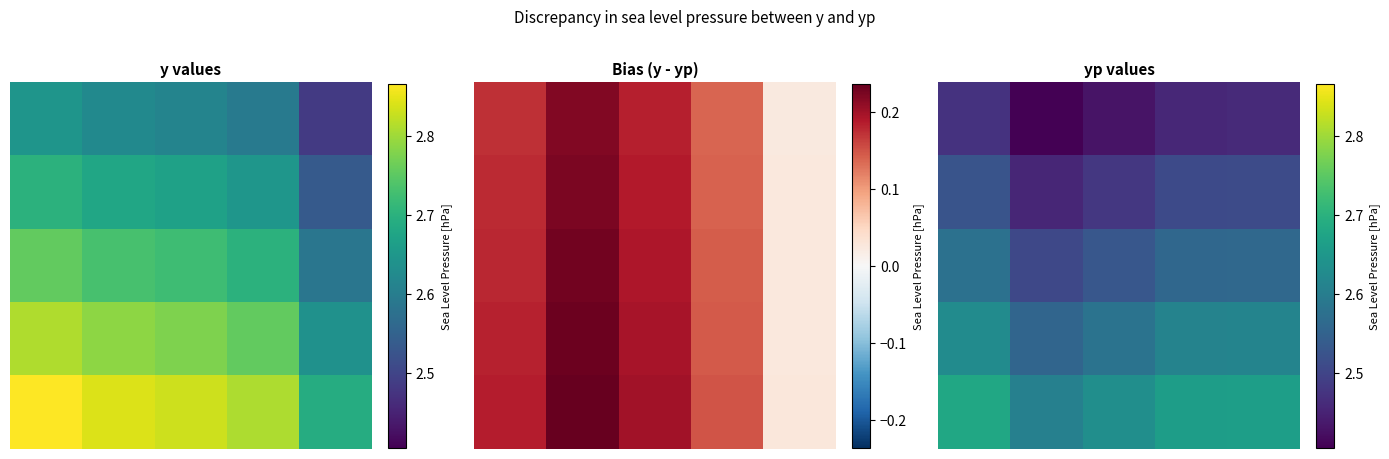

The 0 series shows 2.5 at 4. True or false?

True